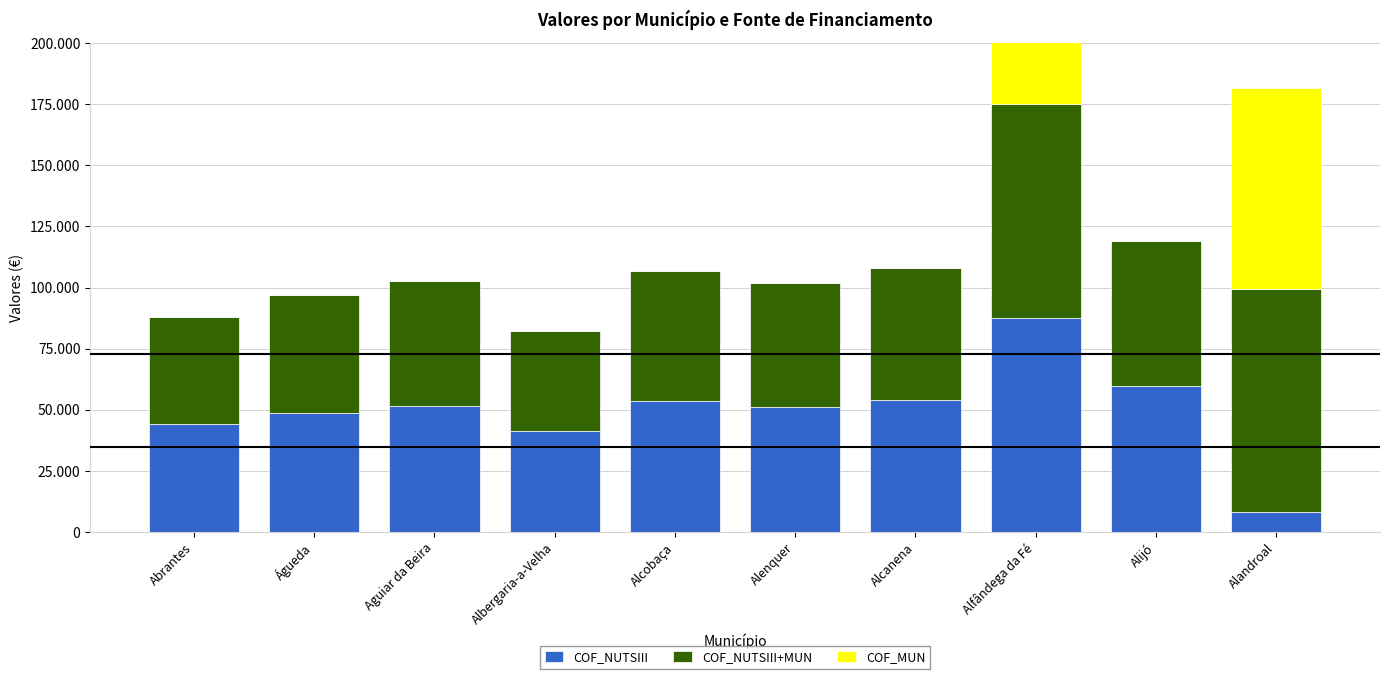

Where is COF_MUN nearest to the value 41235?

Alfândega da Fé